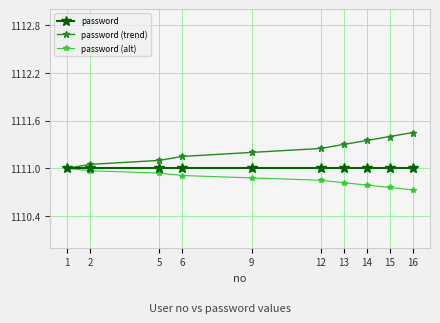

List the series in order of their overall mean, lowest first.

password (alt), password, password (trend)